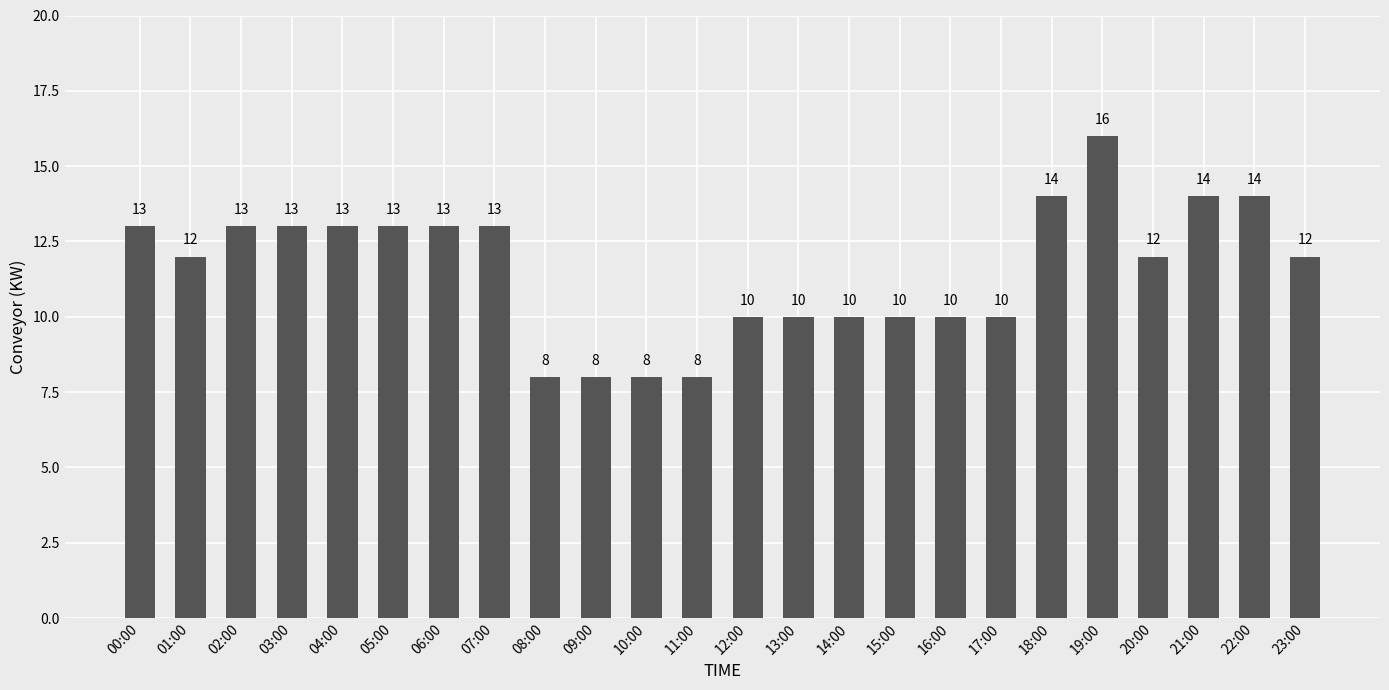

Which has a higher value, 22:00 or 16:00?

22:00